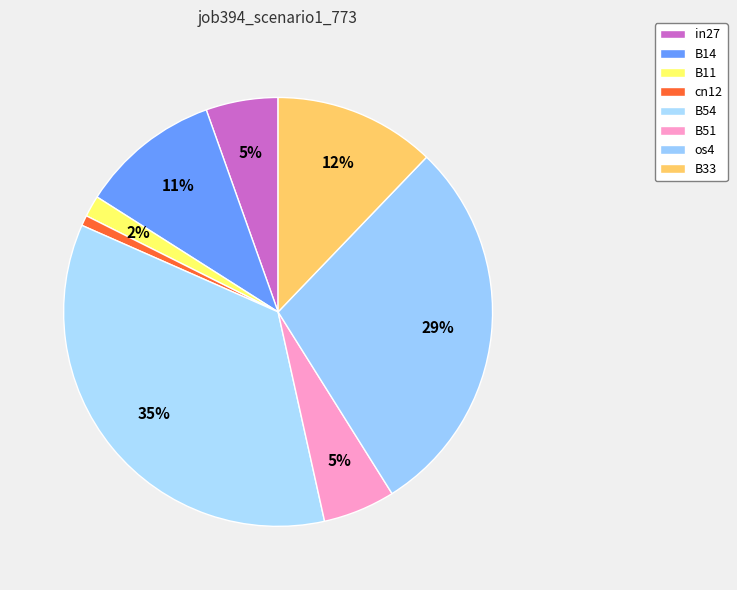

To the nearest percent, what is the difference between the largest and smallest slice percentages?

34%